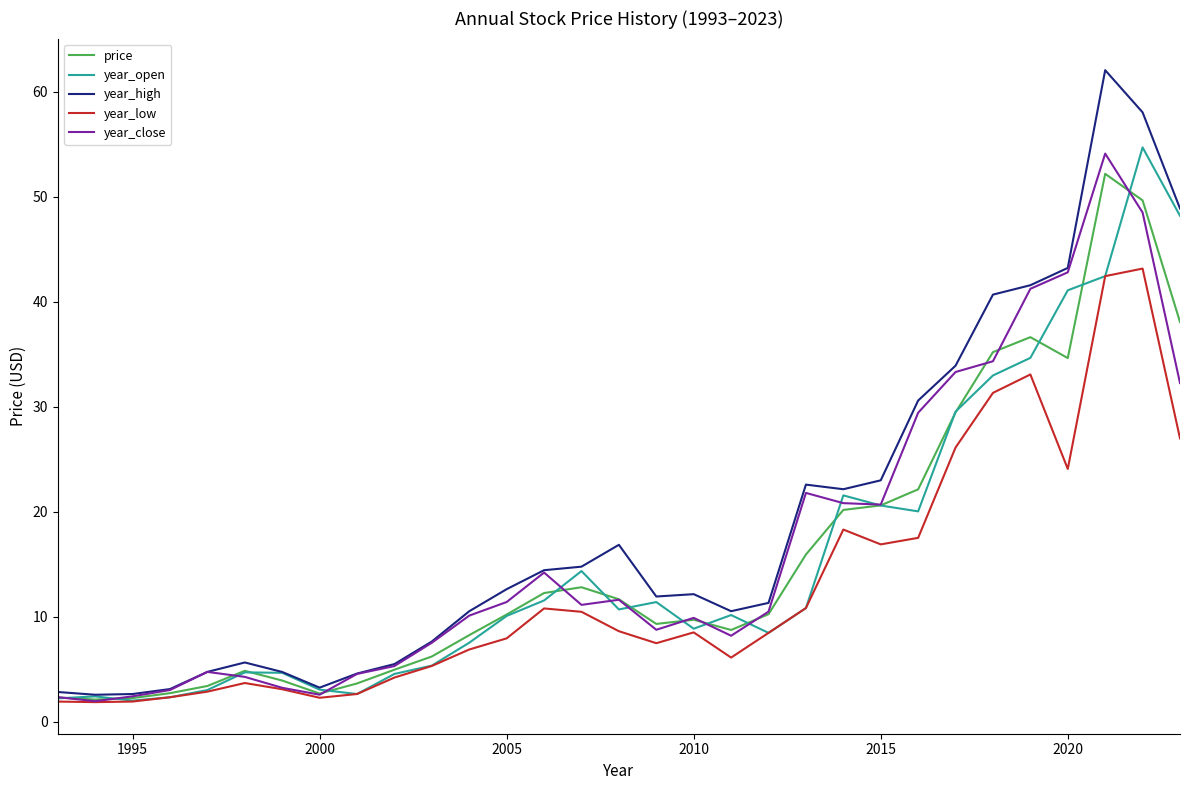

What is the greatest value displayed?

62.0